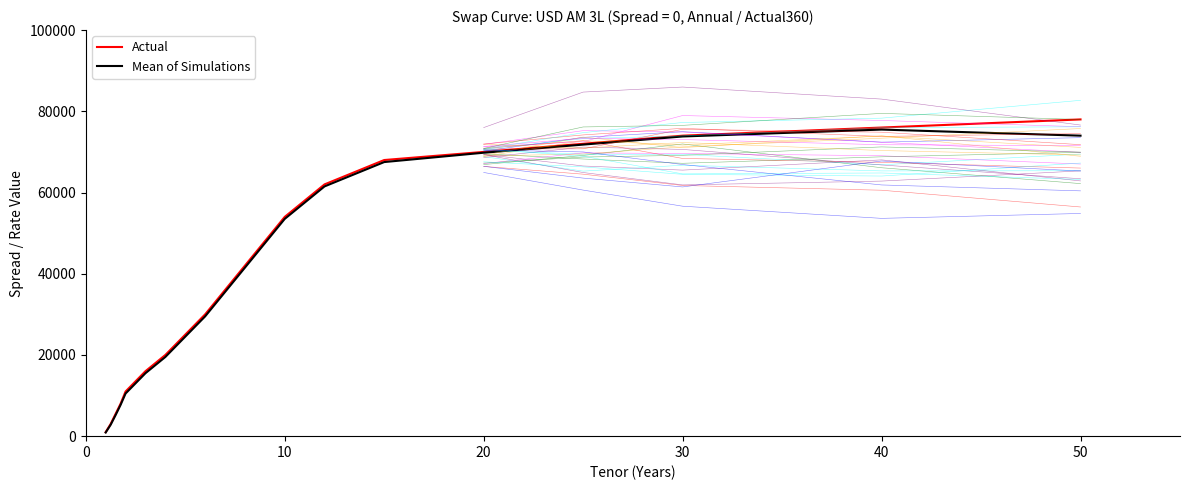

How many series are shown in this chart?

2